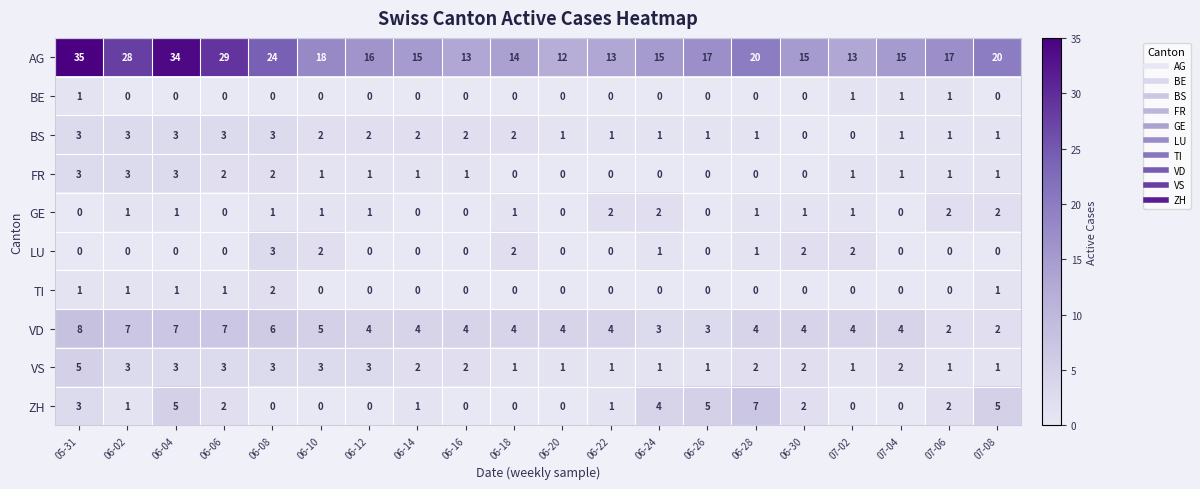

Which series changed the most between 06-08 and 07-02?

AG